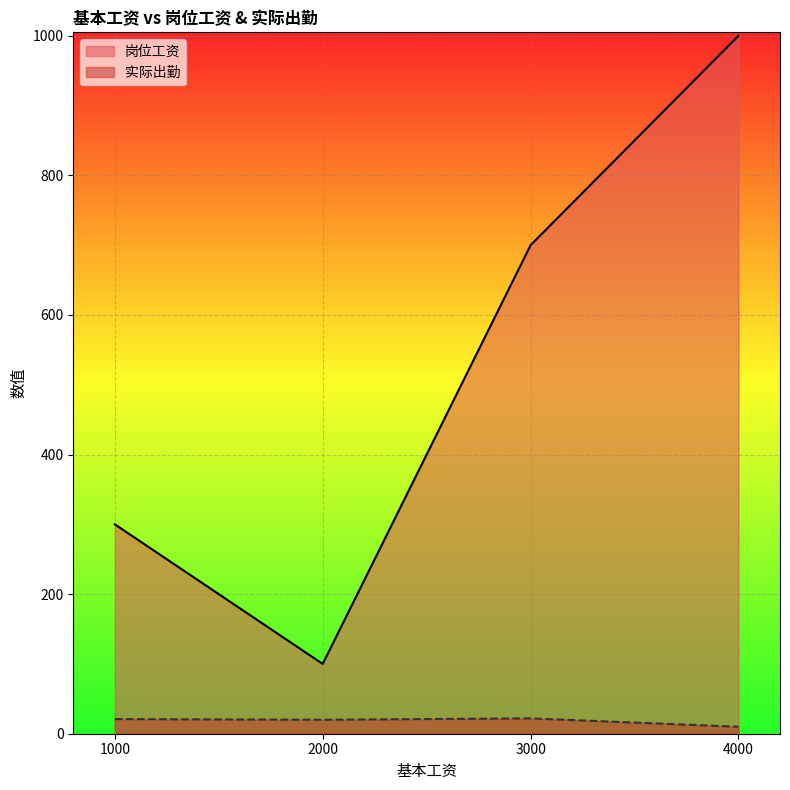

What is the approximate value of 岗位工资 at 4000, to the nearest 50?

1000